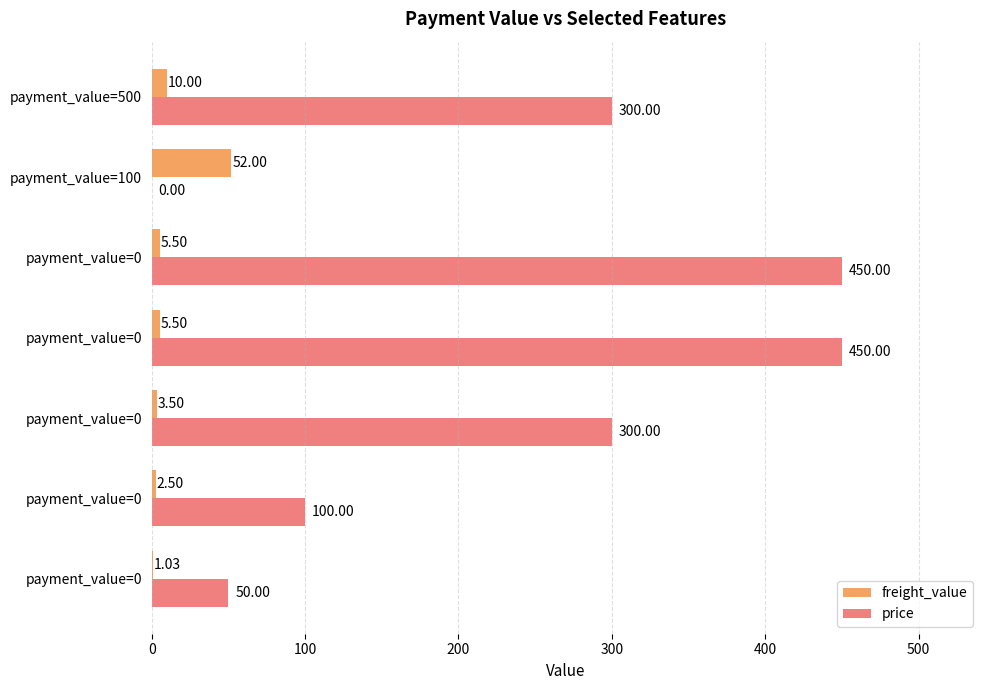

What are all the series names shown in the legend?

freight_value, price